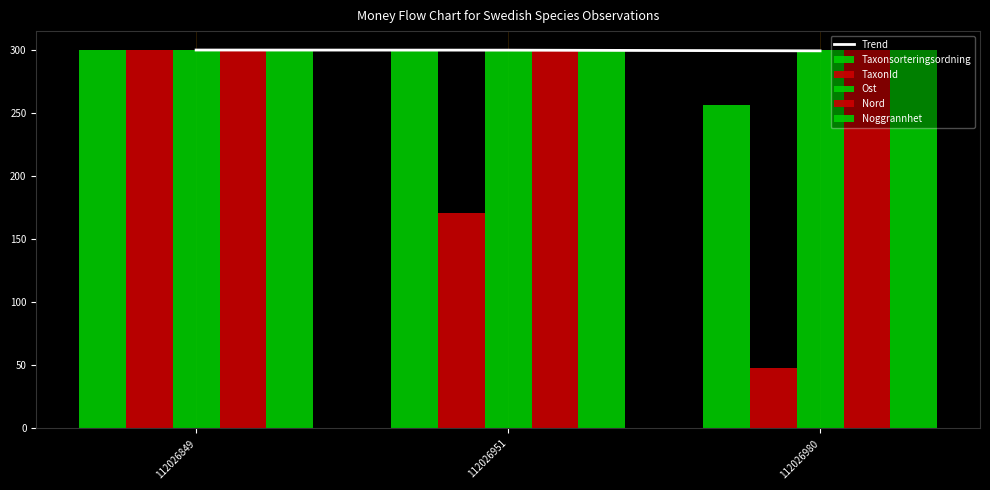

What is the total value across all series at 112026849?

1800.0